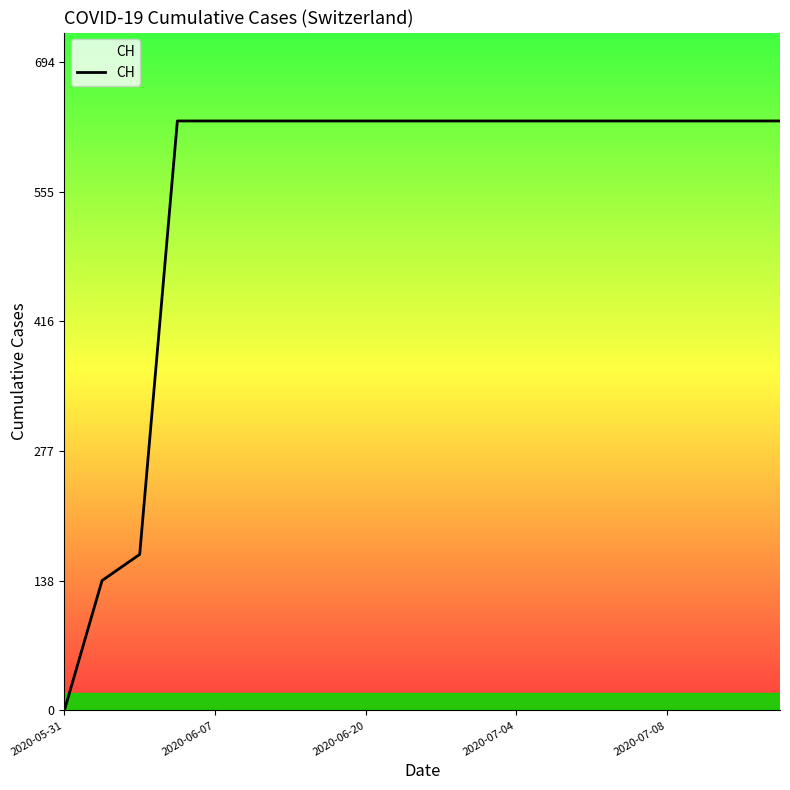

How many positive values are there?

19